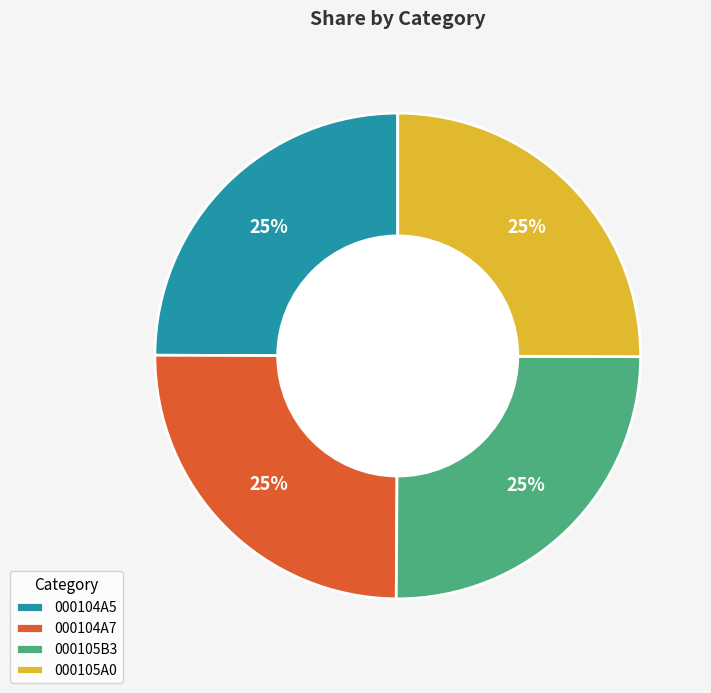

What percentage is the 000104A7 slice, to the nearest percent?

25%